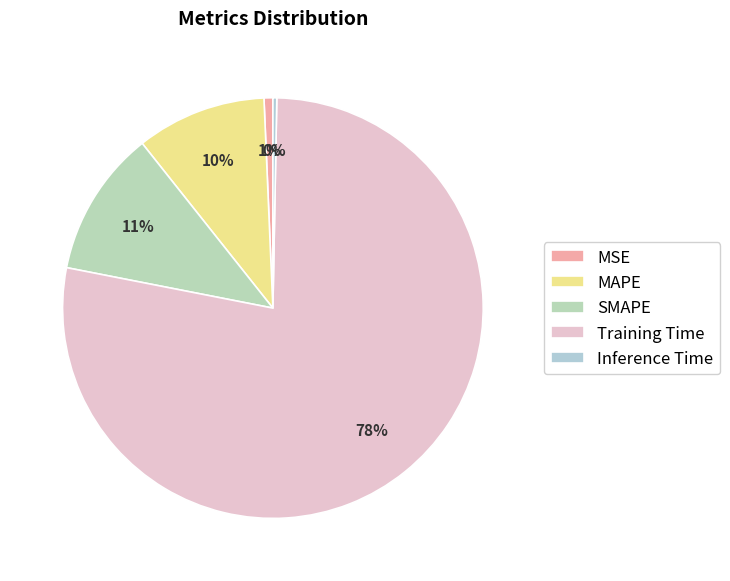

What is the majority slice?

Training Time